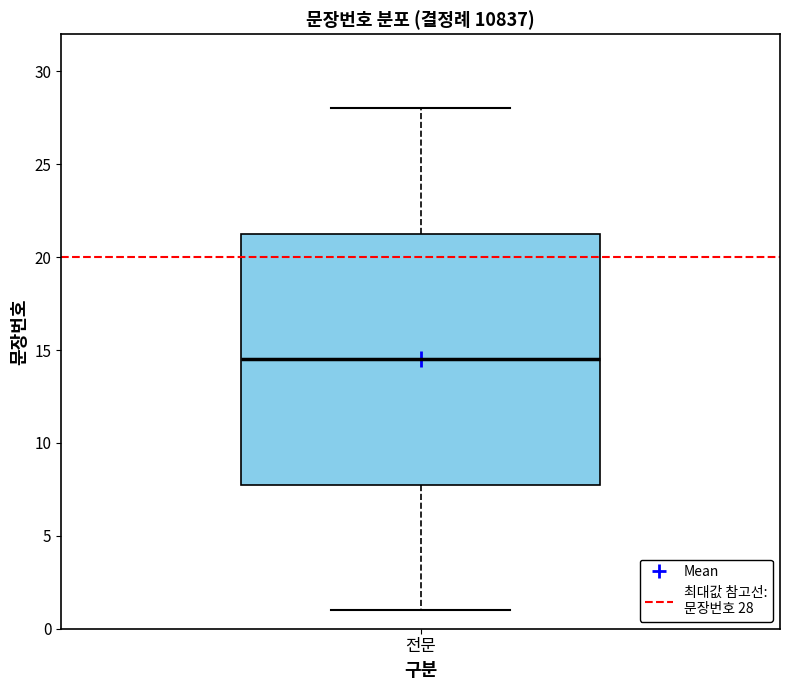

Transcribe this box plot: give where the median line is, the range the box spans, and where the two whiskers end, as read against the y-axis. The values are not printed on the chart, so give them approximately, as read against the axis.

median 14.5, box 8.0 to 21.5, whiskers 1.0 to 28.0